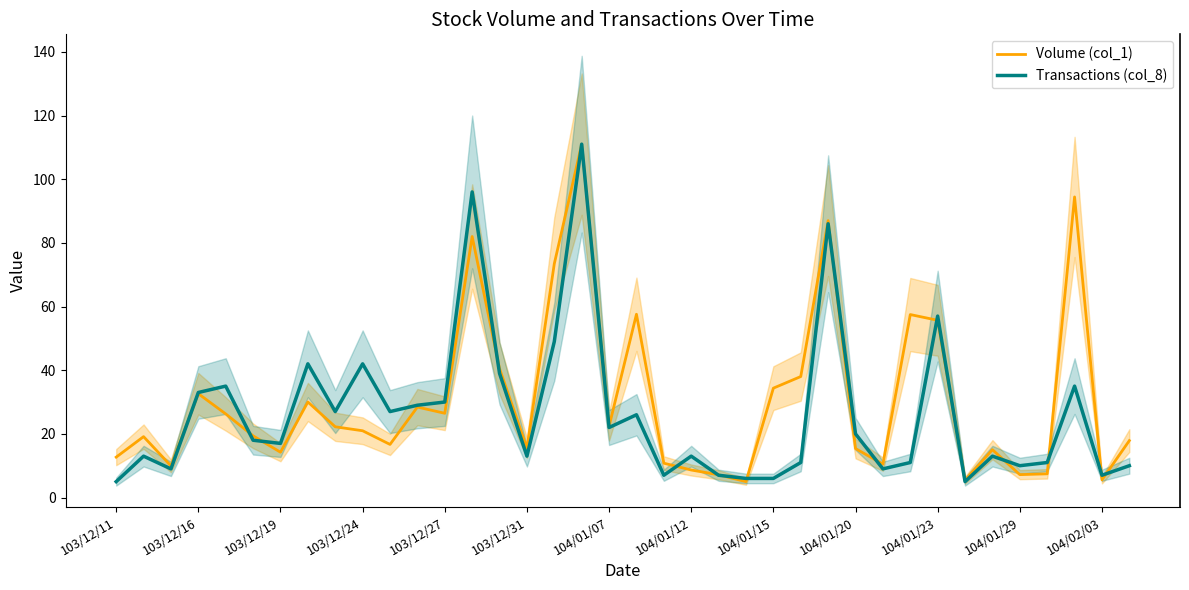

List the series in order of their overall mean, highest first.

Volume (col_1), Transactions (col_8)